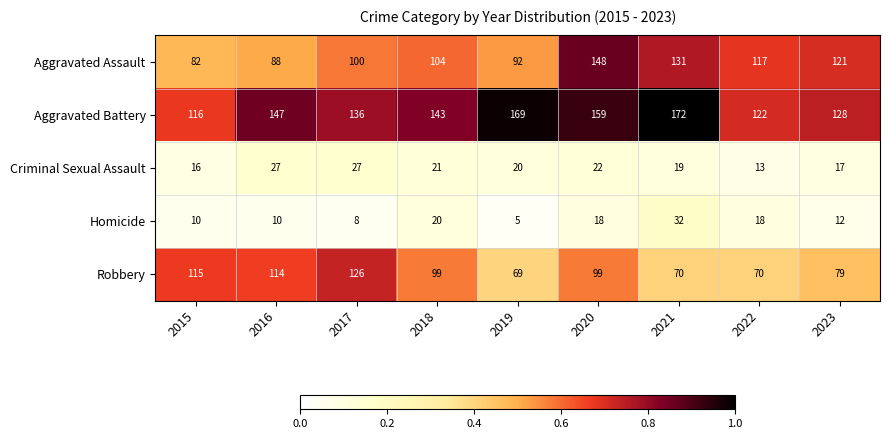

Rank the series by their maximum value, from lowest to highest.

Criminal Sexual Assault, Homicide, Robbery, Aggravated Assault, Aggravated Battery